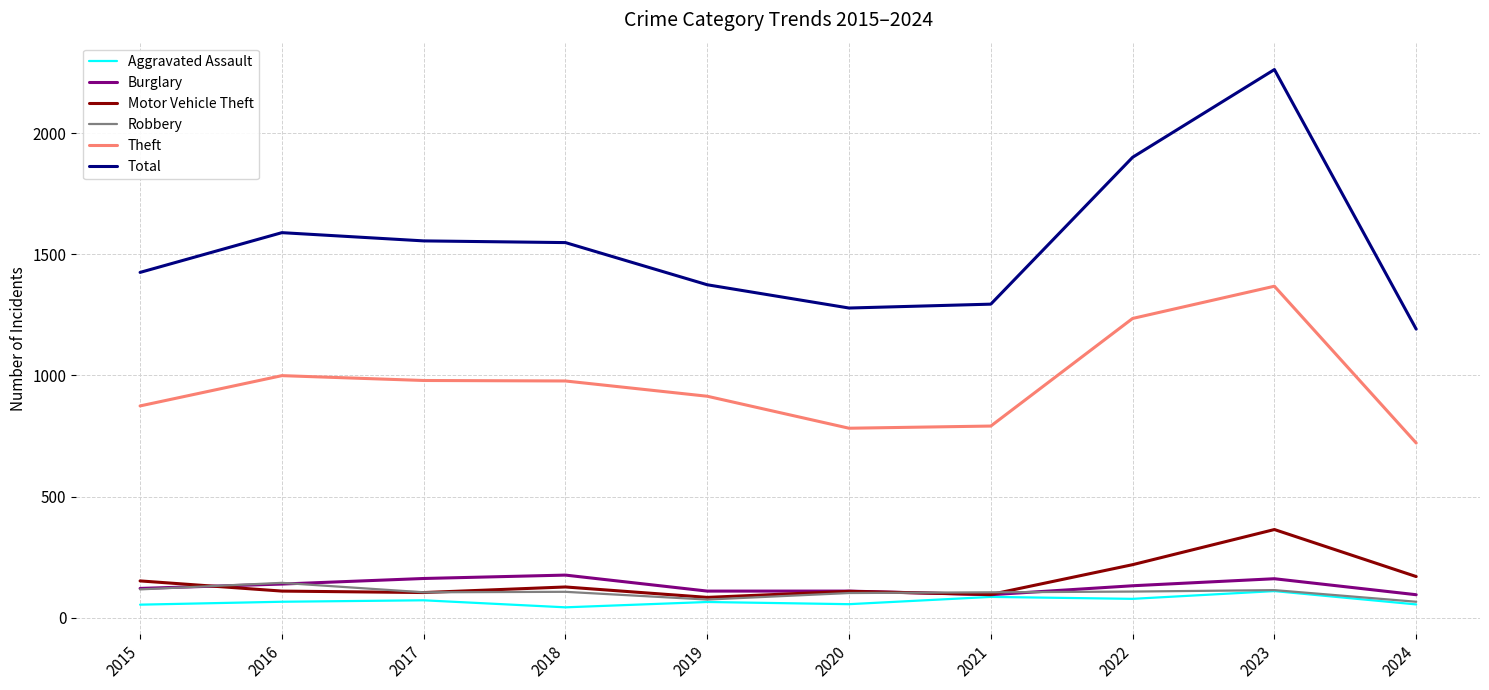

Read the Burglary value at 2018, to the nearest 5.

175